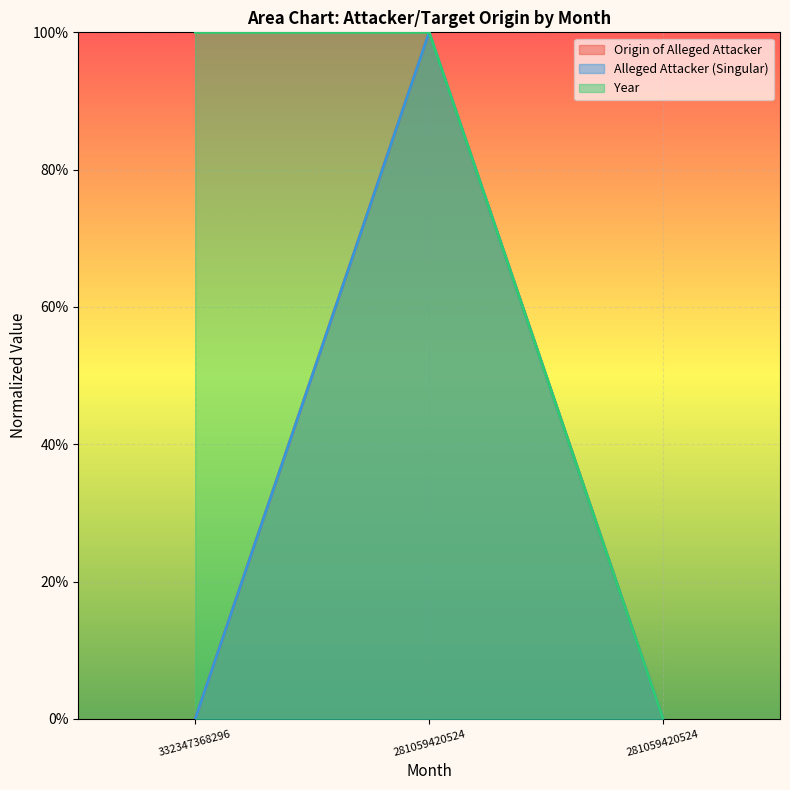

The Origin of Alleged Attacker series shows 1.6 at 281059420524. True or false?

False